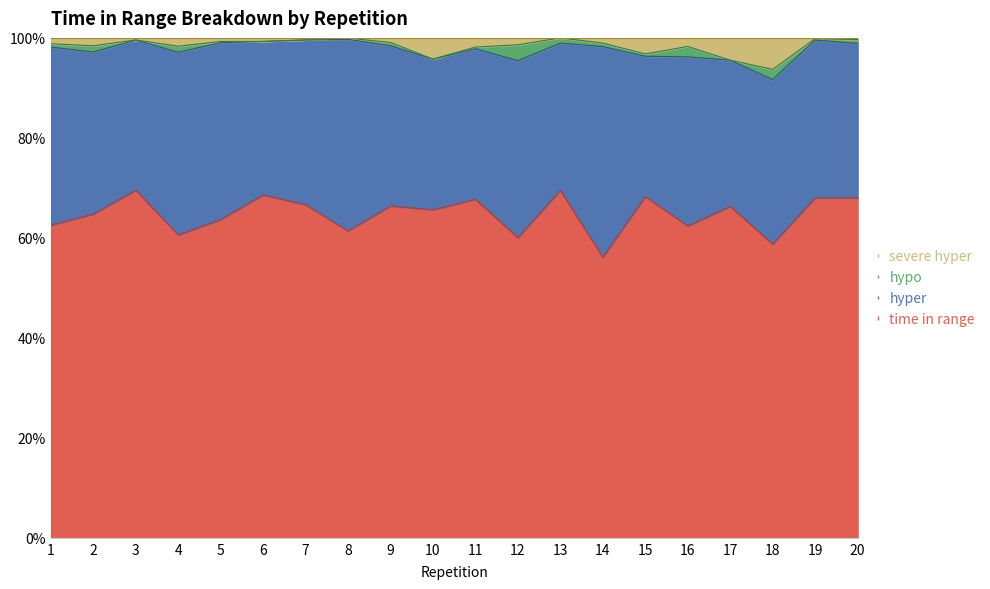

How many values in the time in range series exceed 66?

10